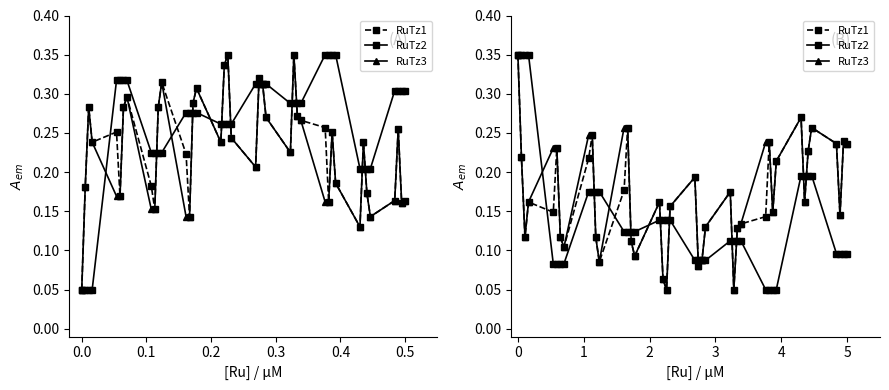

True or false: RuTz1 and RuTz2 cross at least once.

True